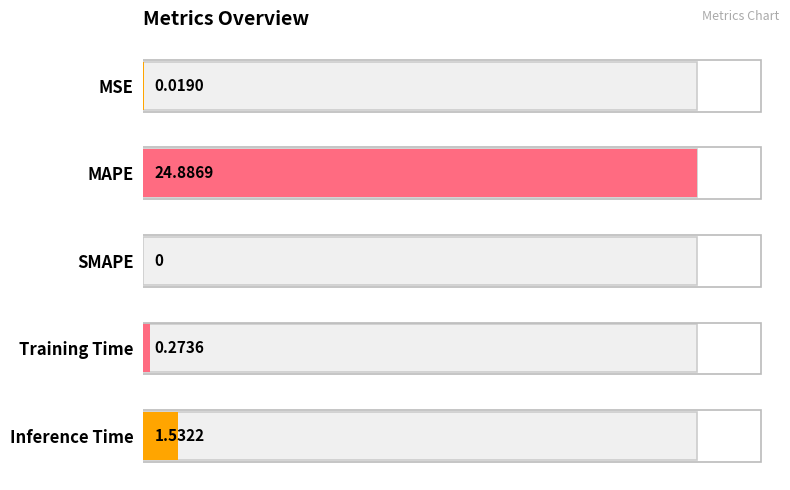

Count the number of data series in this chart.

1